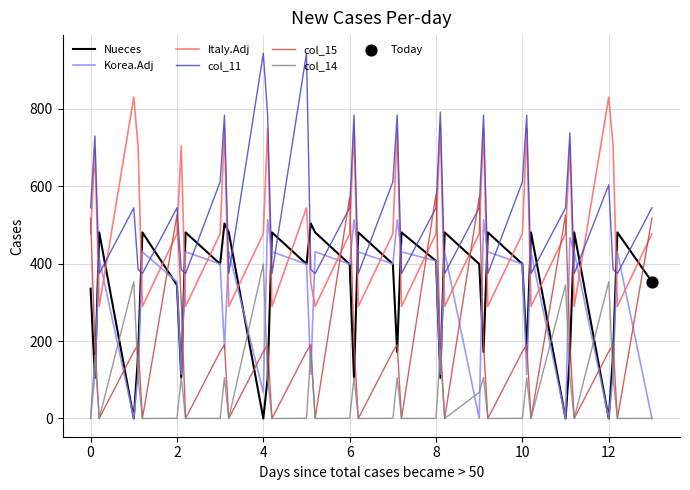

How many times do Nueces and col_11 cross each other?

26